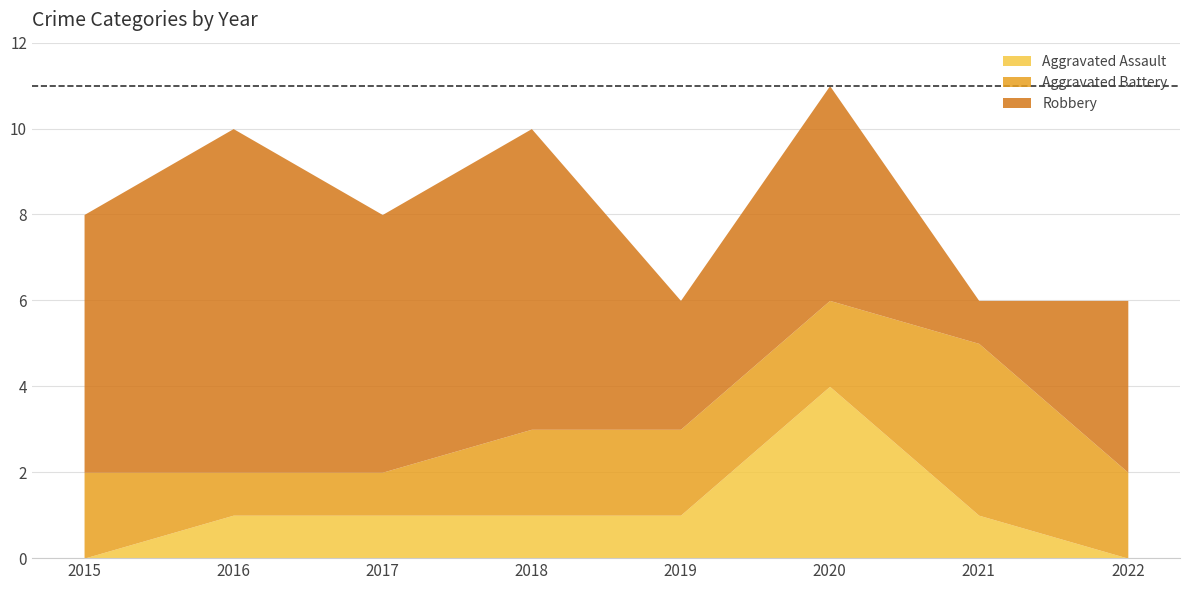

Is the value of Aggravated Assault at 2015 greater than the value of Aggravated Battery at 2017?

No